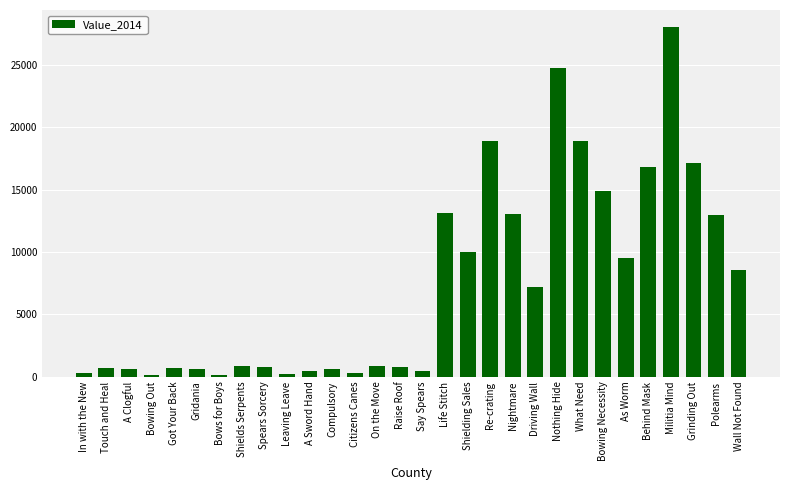

What is the ratio of the value at Driving Wall to the value at What Need?

0.4